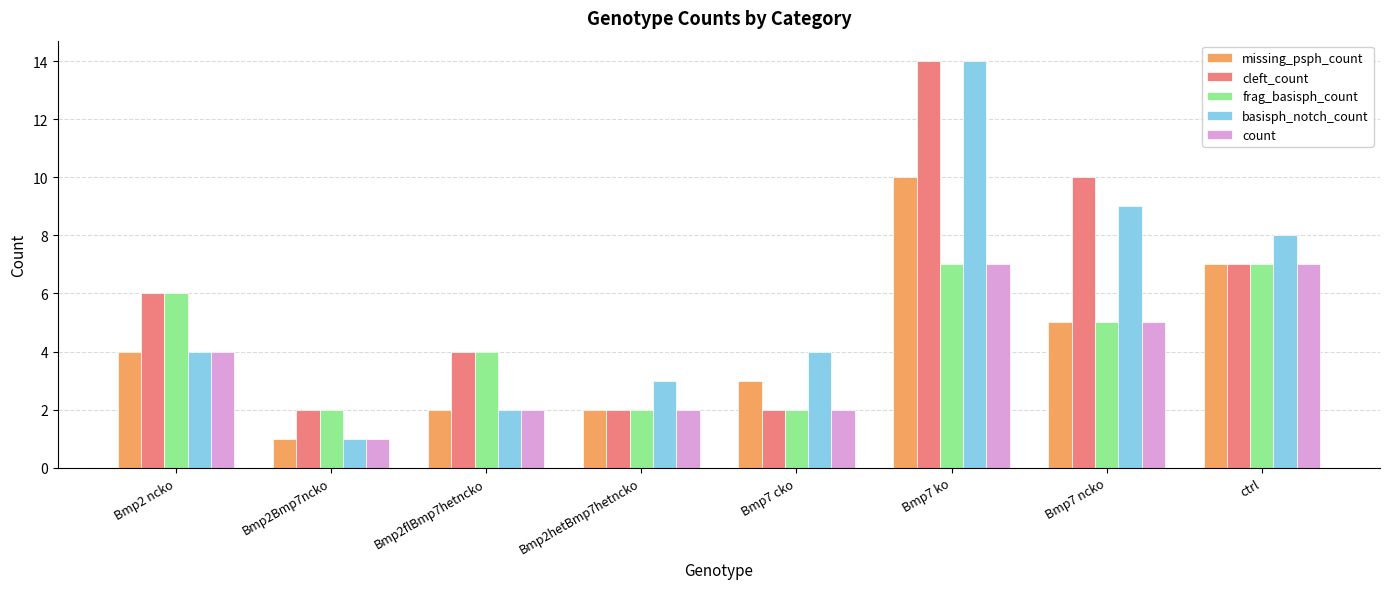

True or false: cleft_count has a value of 7 at ctrl.

True